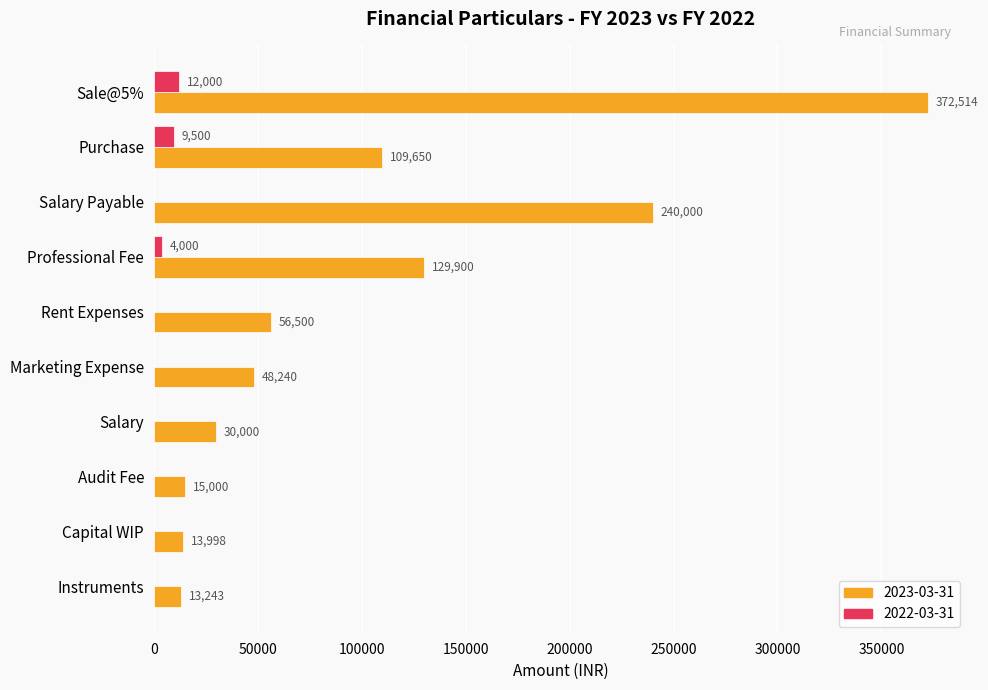

What is the highest value of the 2023-03-31 series?

372514.5